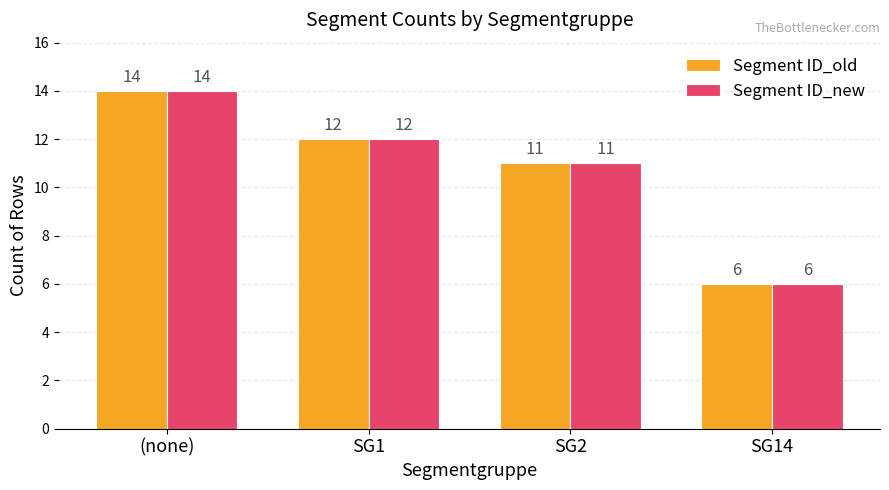

What is the value of the Segment ID_old bar at the 1st from the left?

14